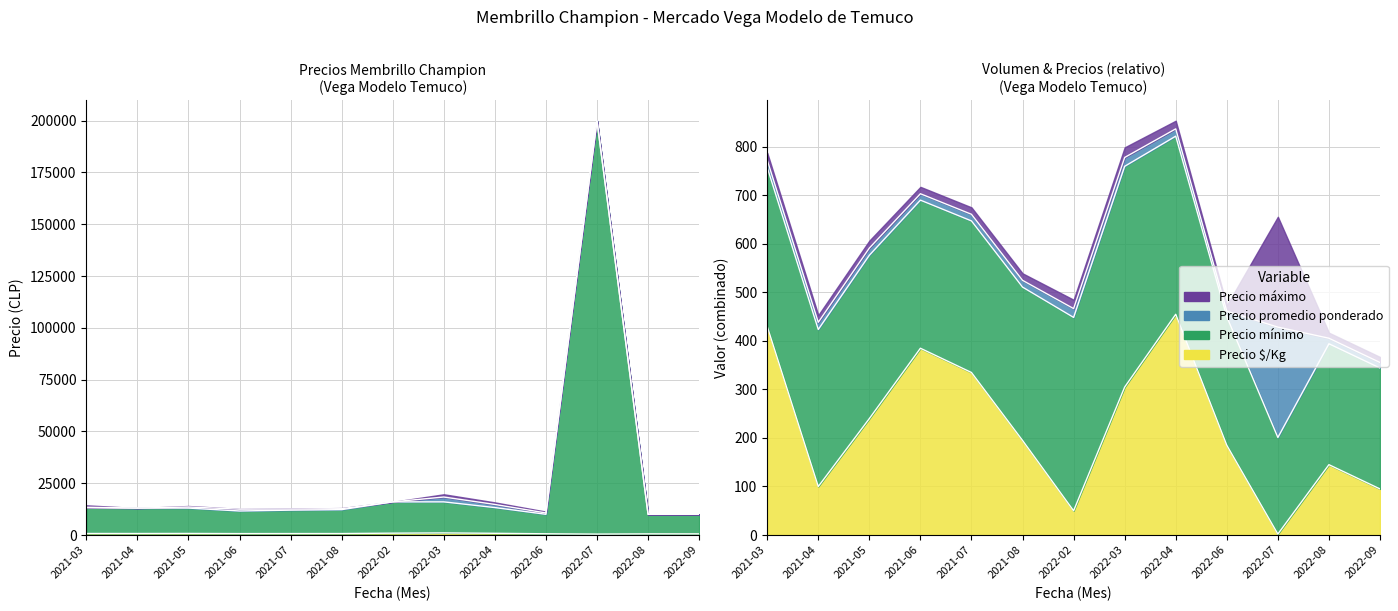

The value of Precio mínimo at 2022-02 is 16000. True or false?

True